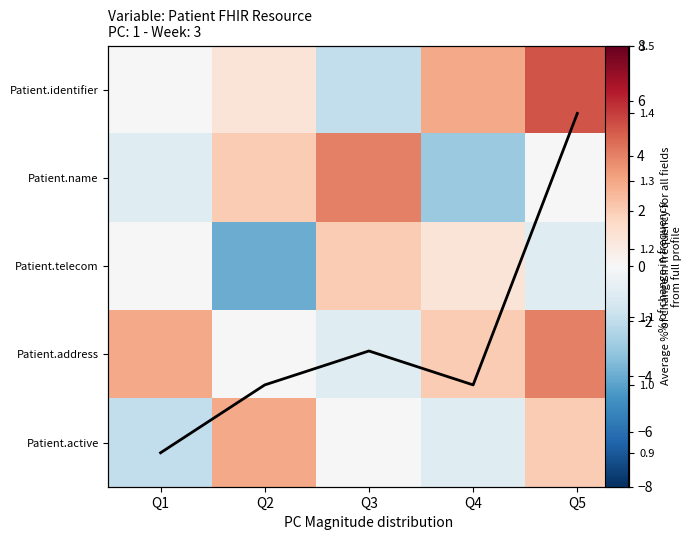

Is it true that Patient.name equals -0.7 at Q1?

False